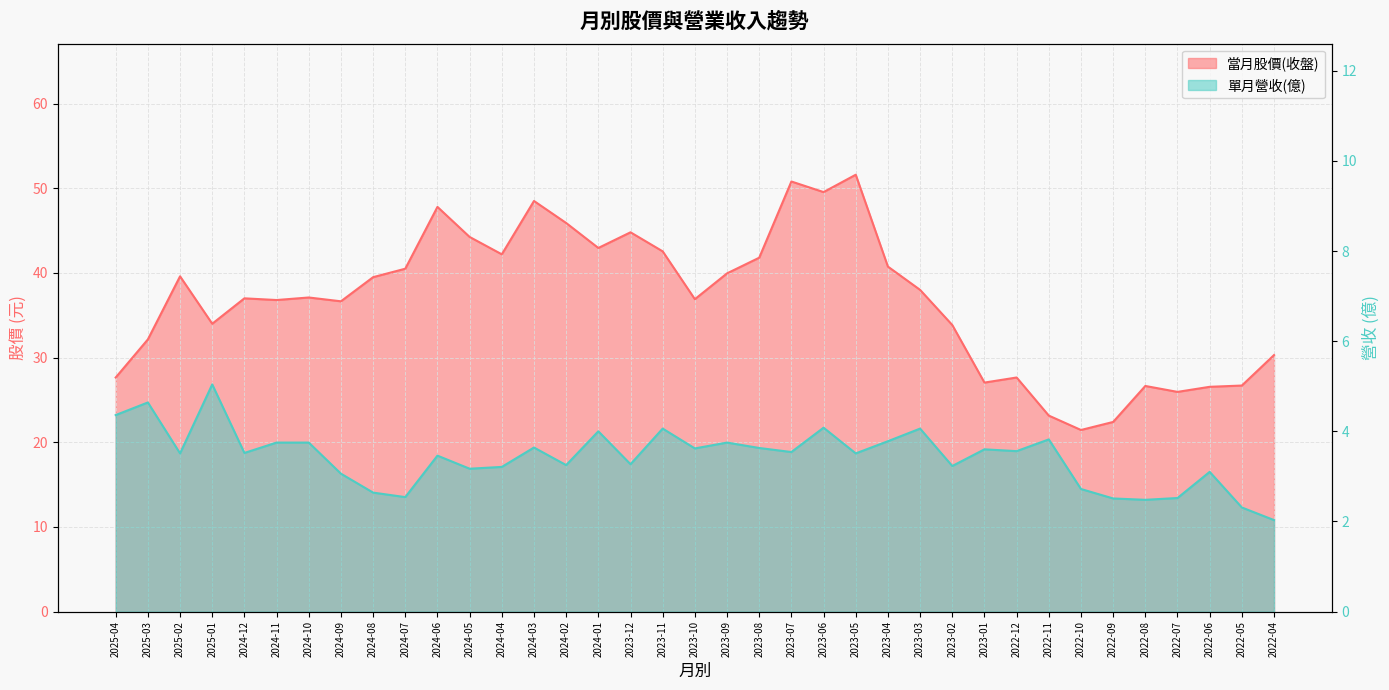

Which series has the largest total across all categories?

當月股價(收盤)